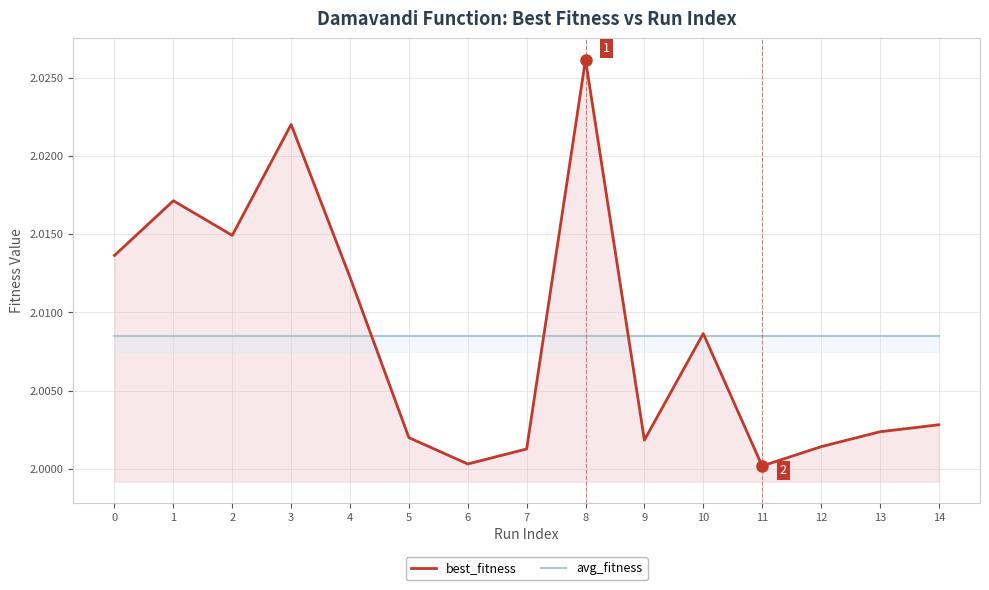

How many intersections are there between avg_fitness and best_fitness?

5